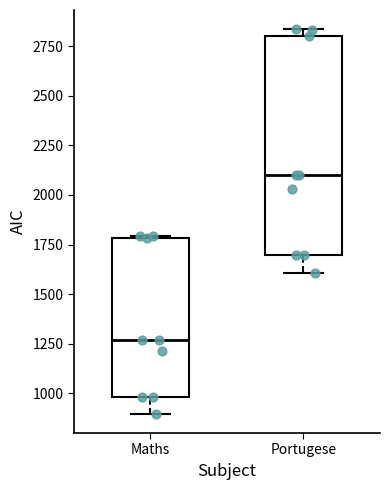

Where is the lower edge of the box for Portugese on the y-axis? The values are not printed on the chart, so give them approximately, as read against the axis.

1700